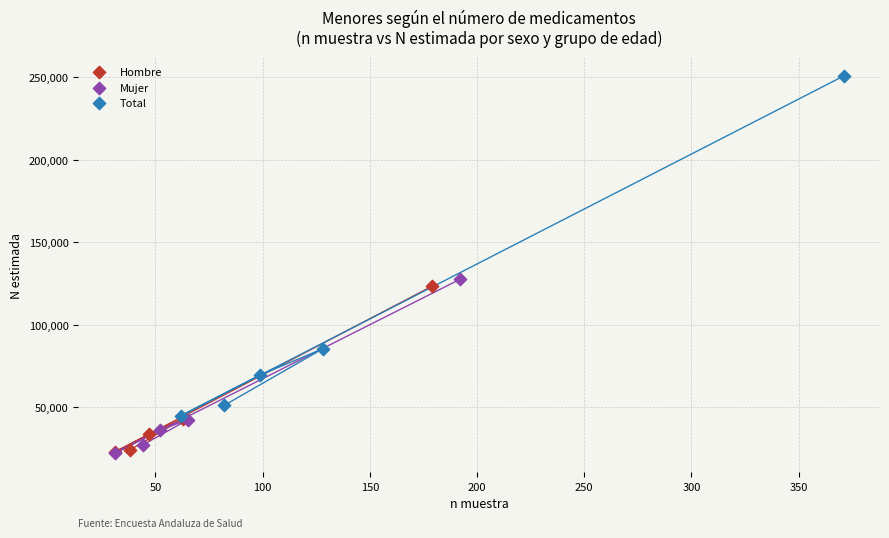

What are all the series names shown in the legend?

Hombre, Mujer, Total